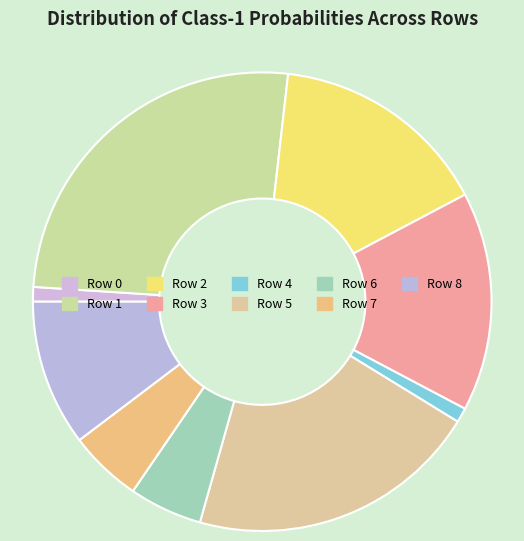

What percentage is NOT represented by Row 8?

89.7%